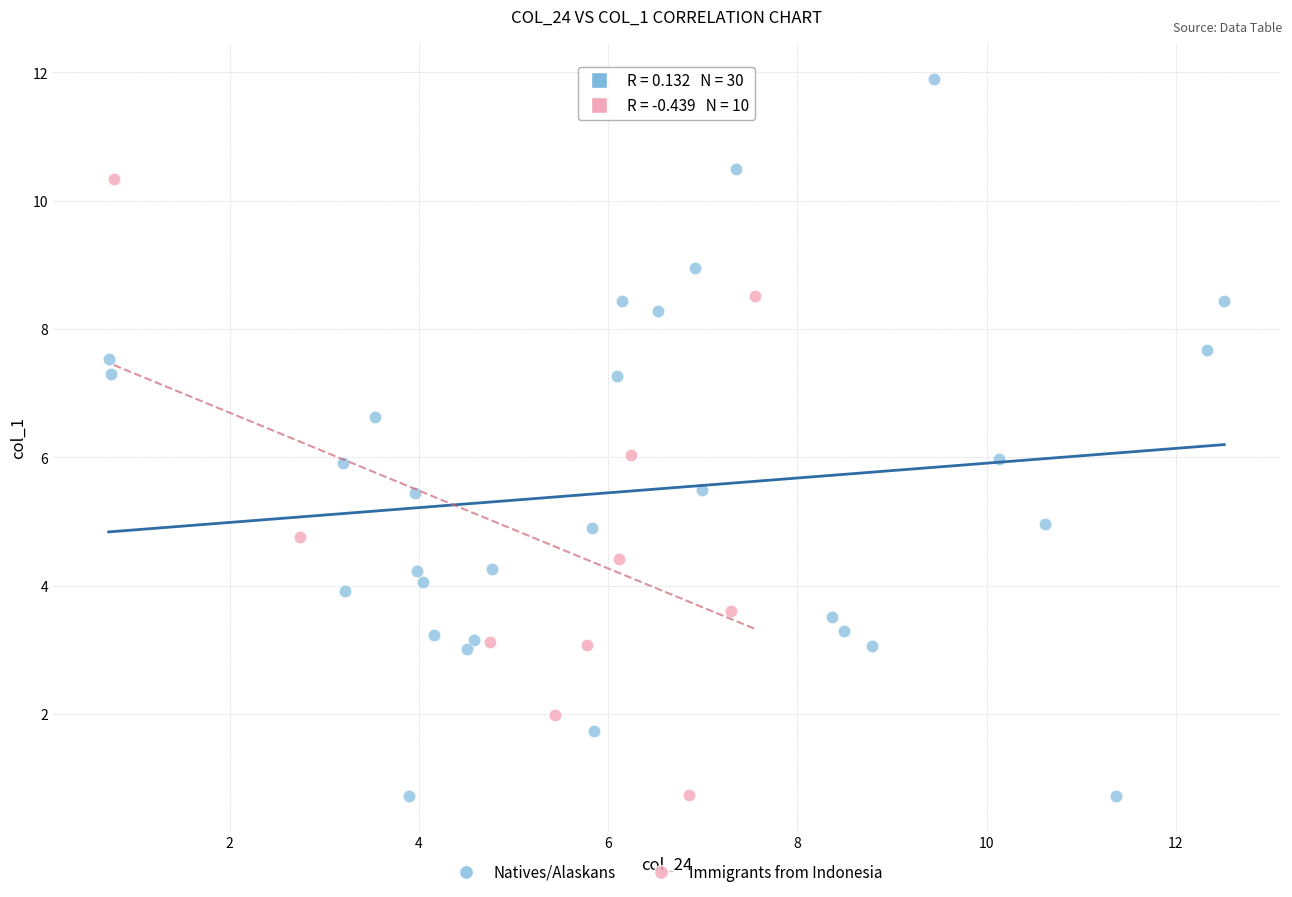

Which series has the widest spread of Y values?

Natives/Alaskans